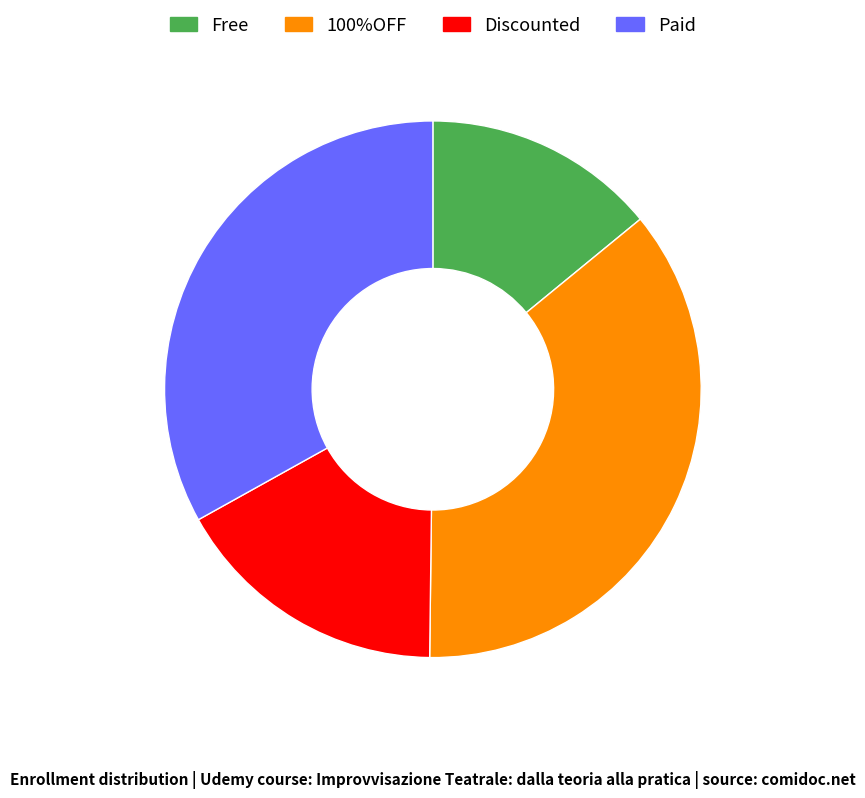

Approximately how many times larger is the value at Paid compared to Free?

2.4